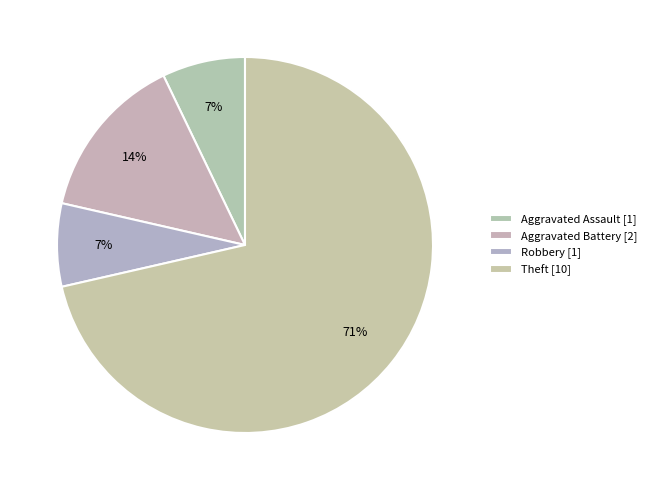

What is the change in value from Robbery to Theft?

+9